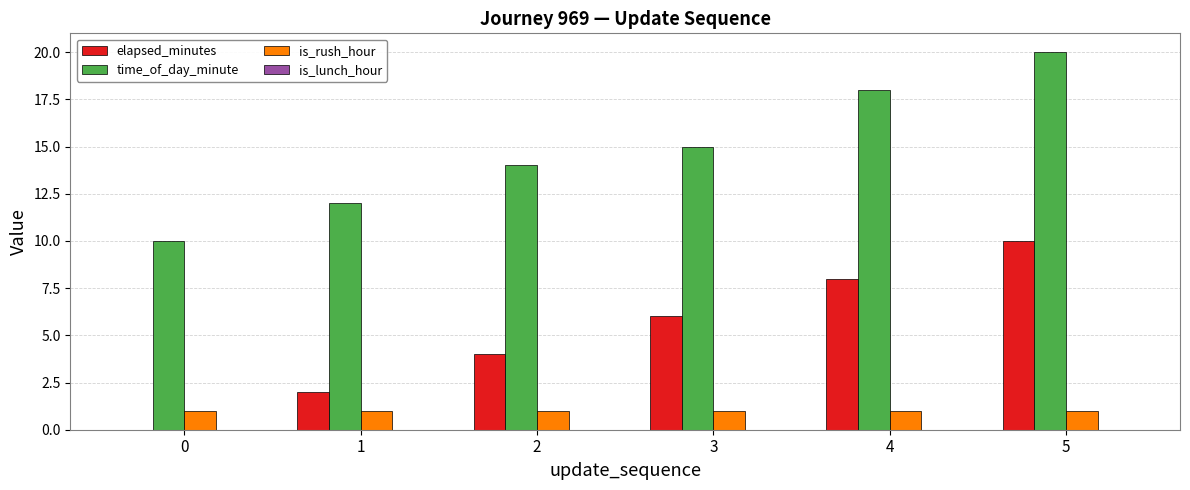

The time_of_day_minute series shows 27 at 3. True or false?

False